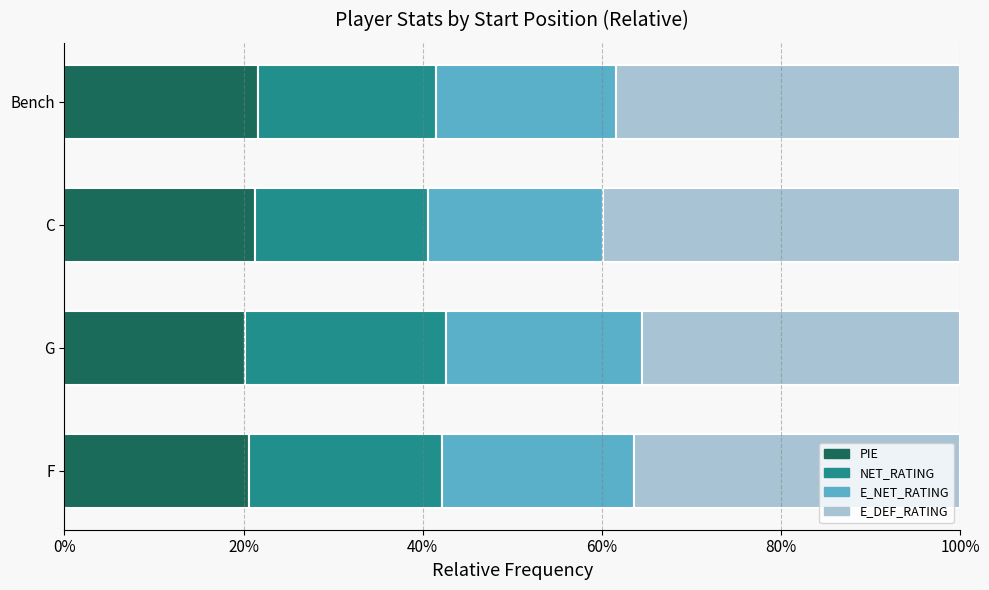

What is the approximate value of PIE at G?

20.1